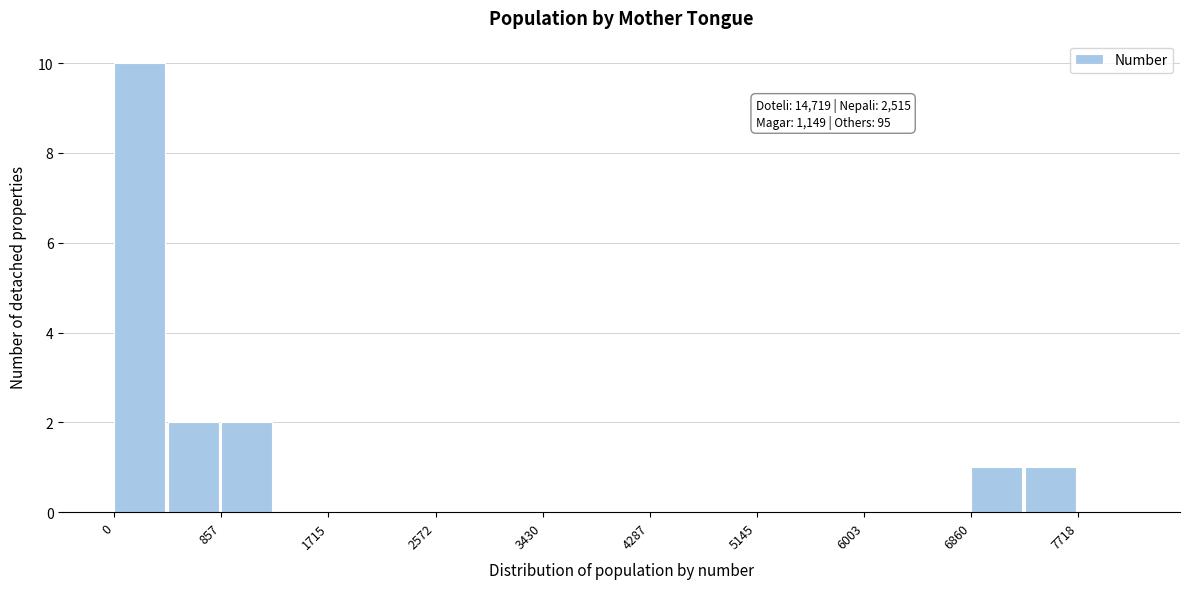

Over which range of the x-axis is the bar tallest?

0 to 400